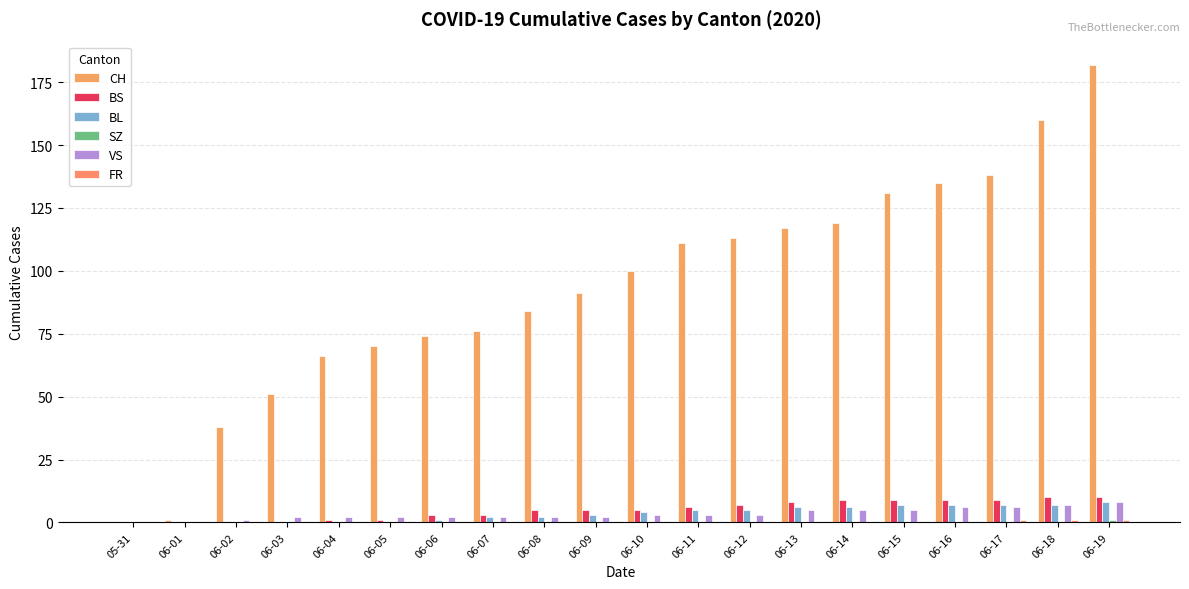

Which category has the lowest value across all series?

05-31